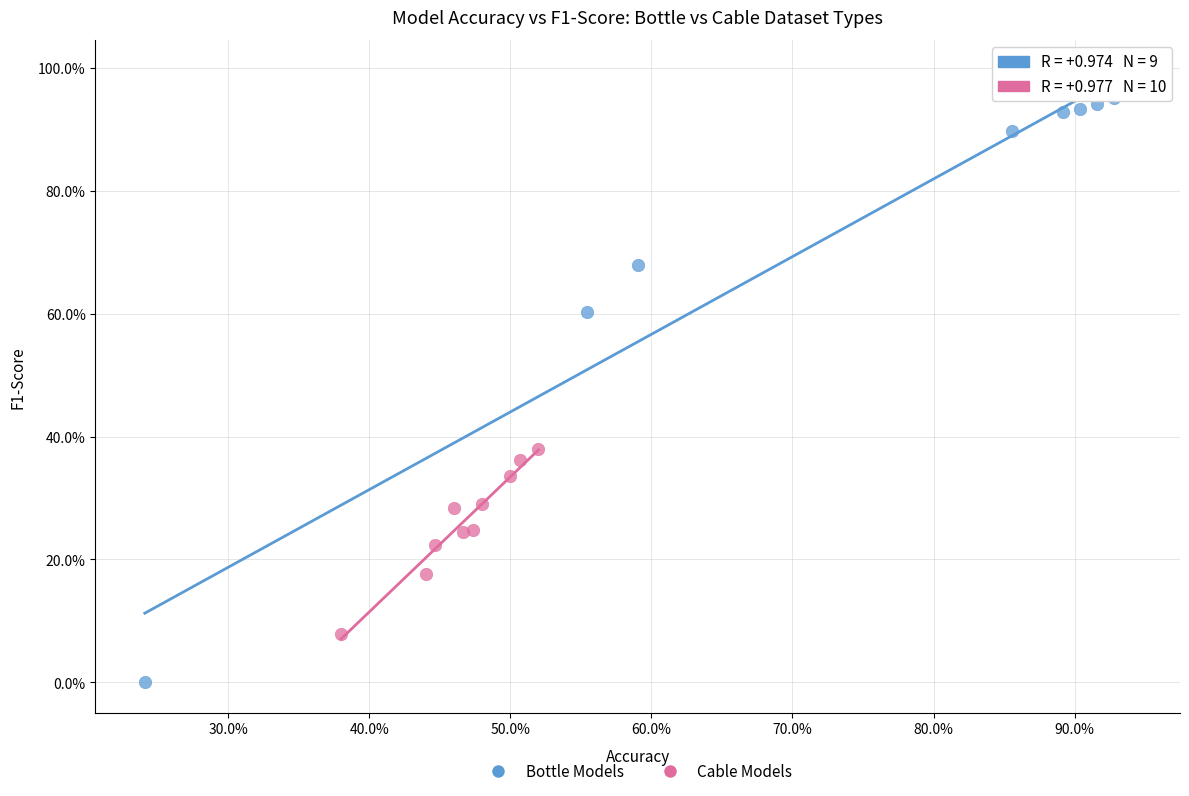

What are all the series names shown in the legend?

Bottle Models, Cable Models